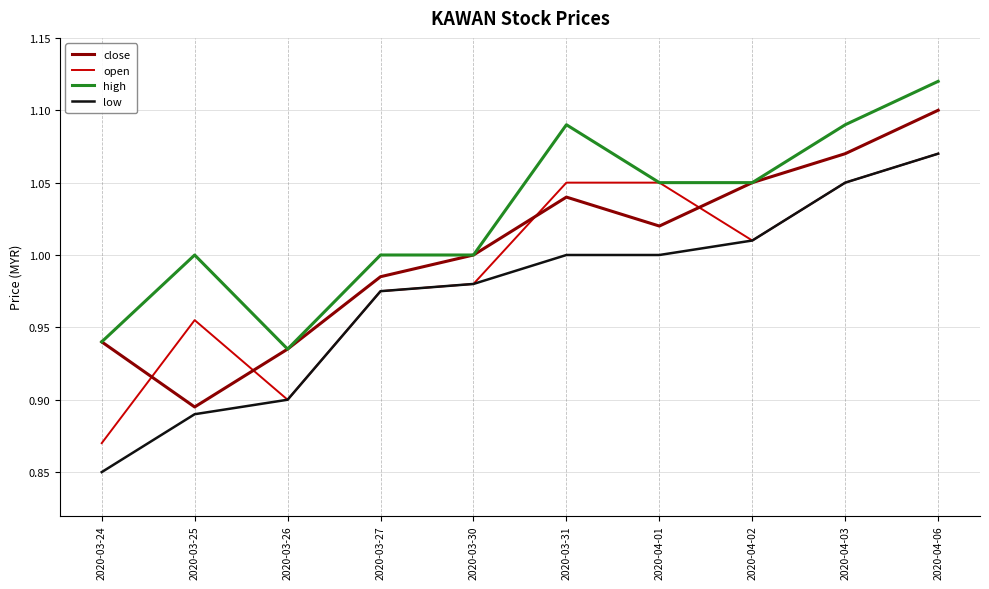

Which series has the largest total across all categories?

high